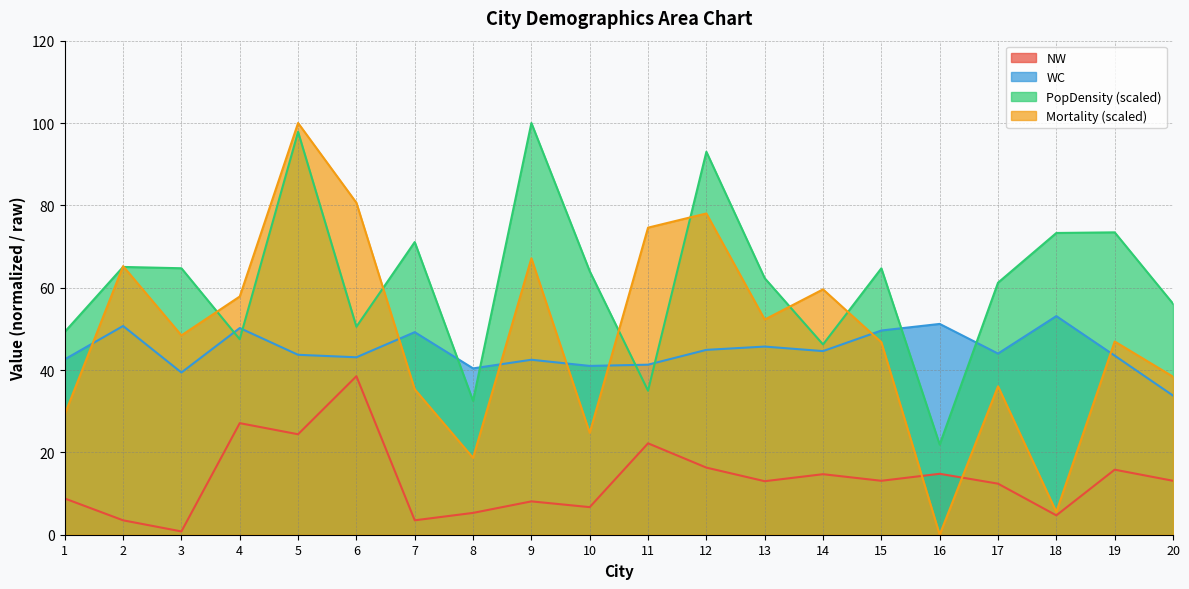

What are all the series names shown in the legend?

NW, WC, PopDensity (scaled), Mortality (scaled)